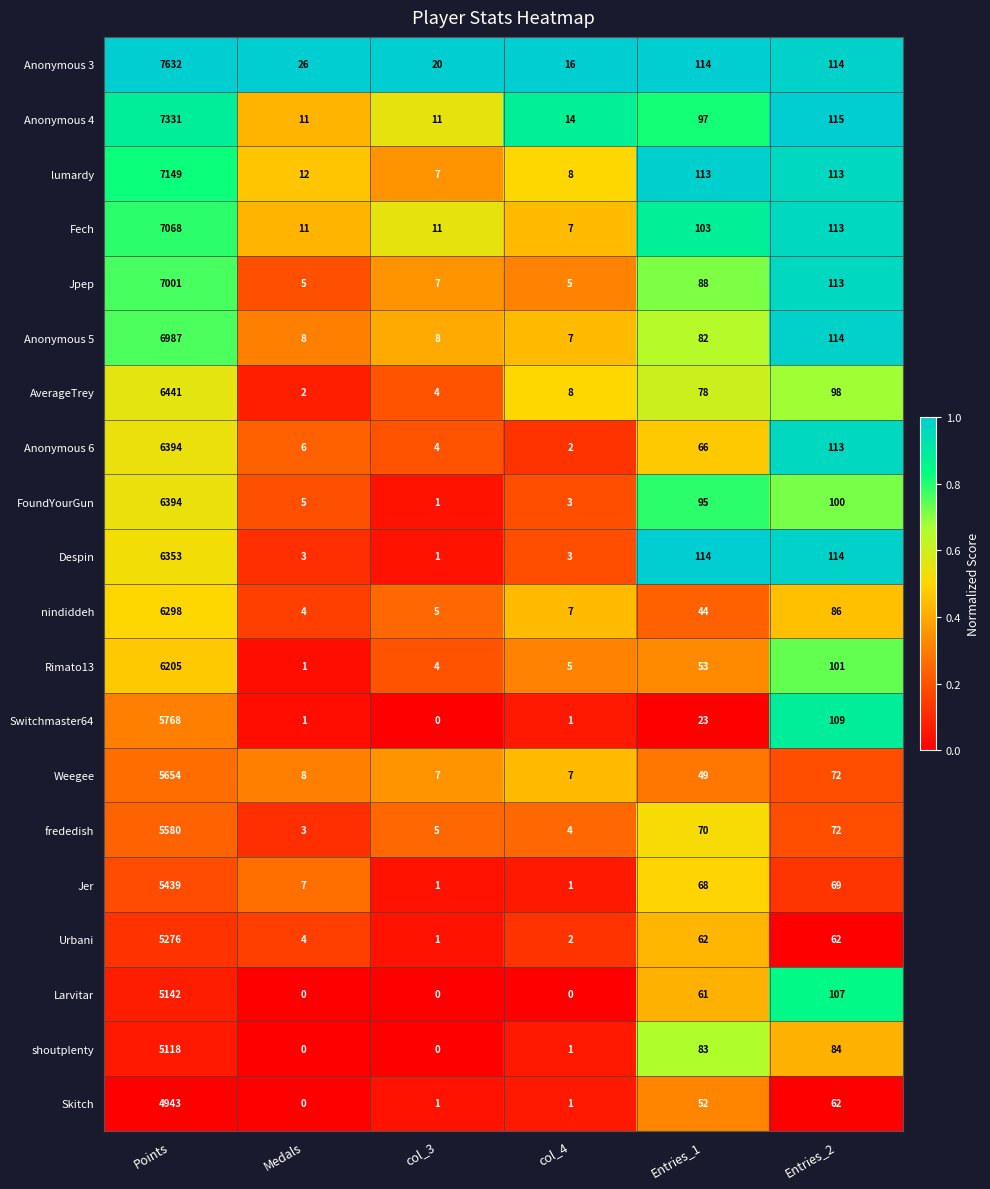

The Anonymous 5 series shows 8 at Medals. True or false?

True